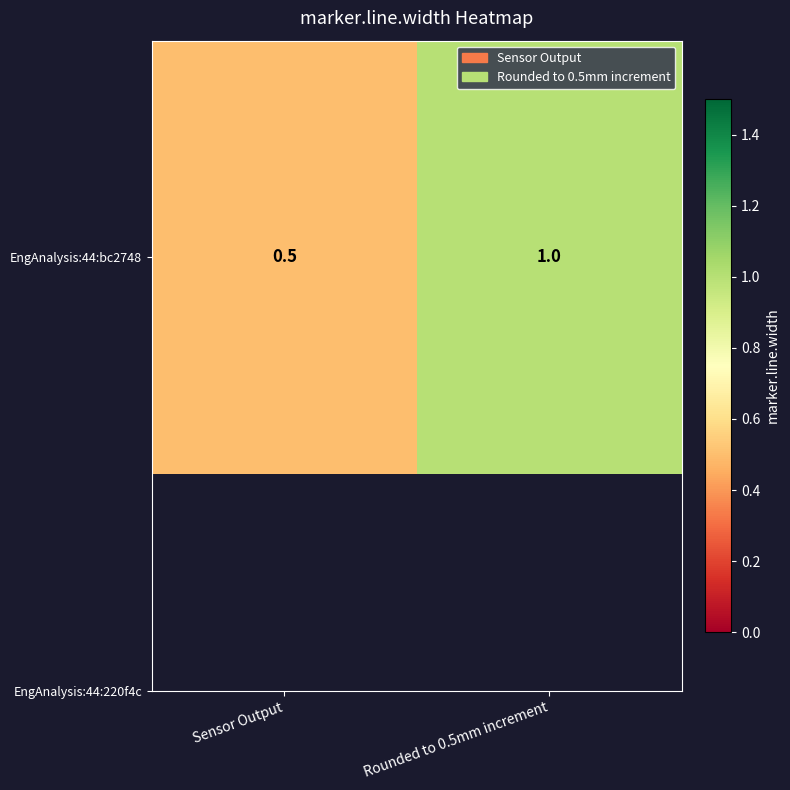

What is the greatest value displayed?

1.0